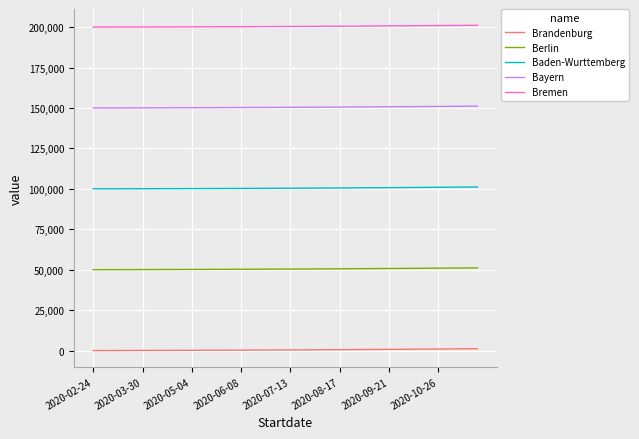

Which series has the largest total across all categories?

Bremen